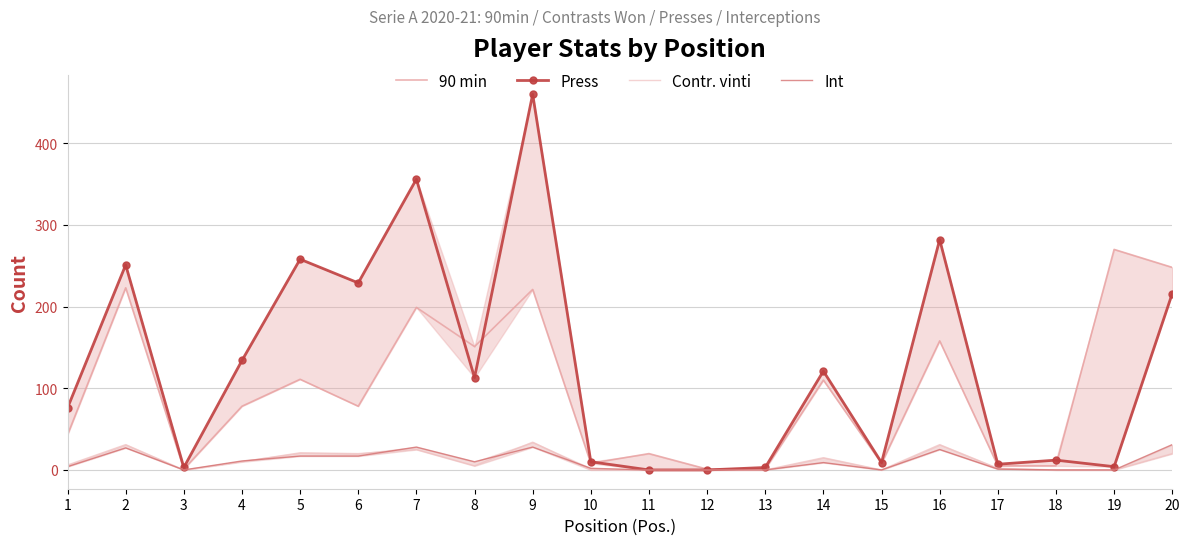

What is the sum of the Int values at 1 and 11?

4